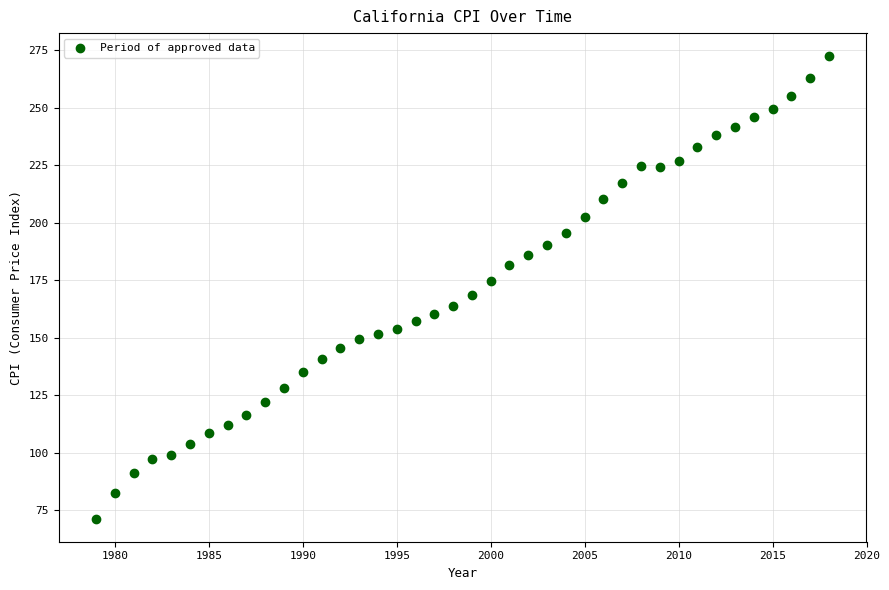

What is the range of X values (max minus min)?

39.0